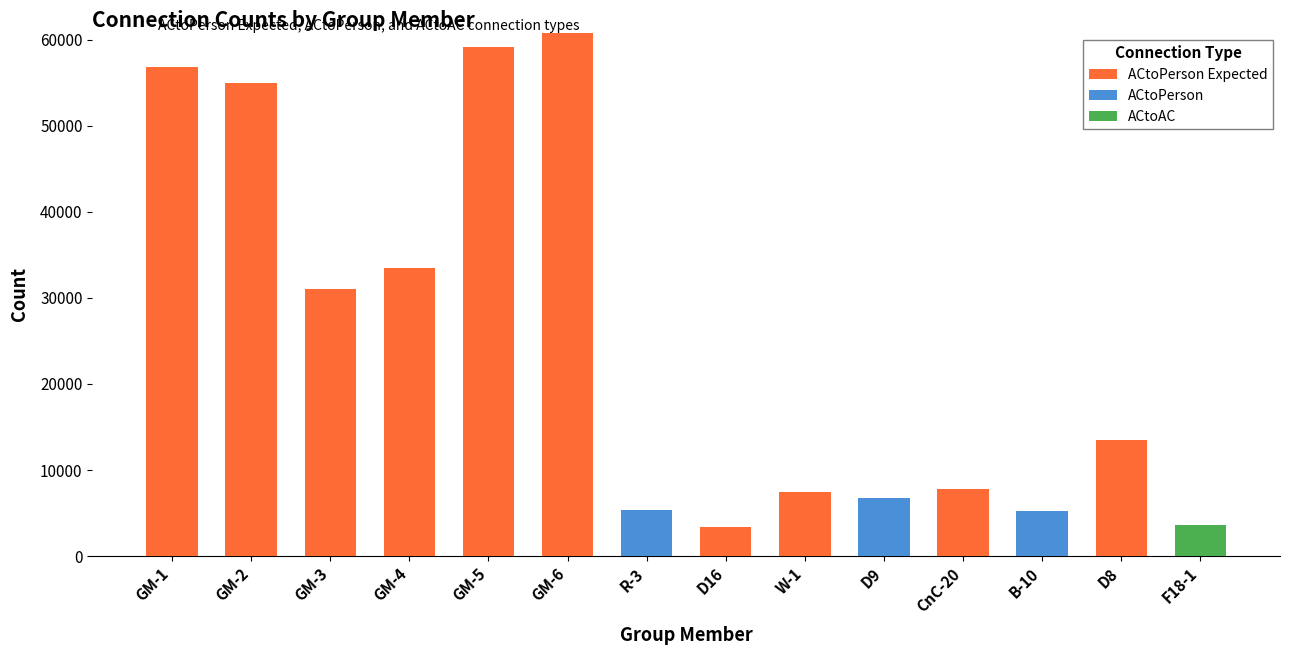

How many data points does each series have?

14